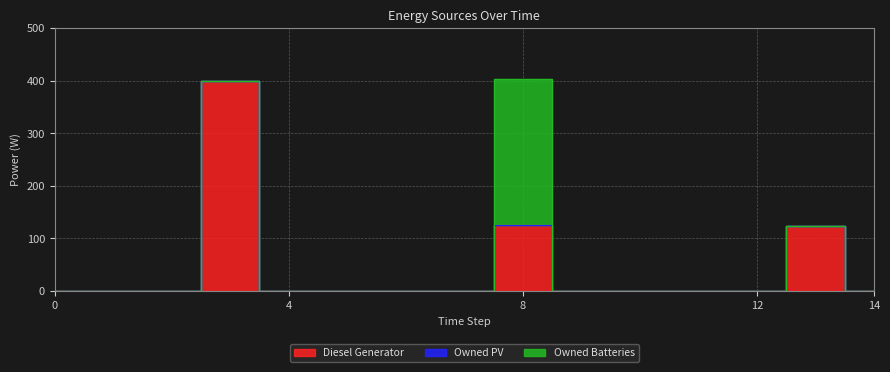

Rank the categories by Diesel Generator value from lowest to highest.

0, 1, 2, 4, 5, 6, 7, 9, 10, 11, 12, 14, 13, 8, 3